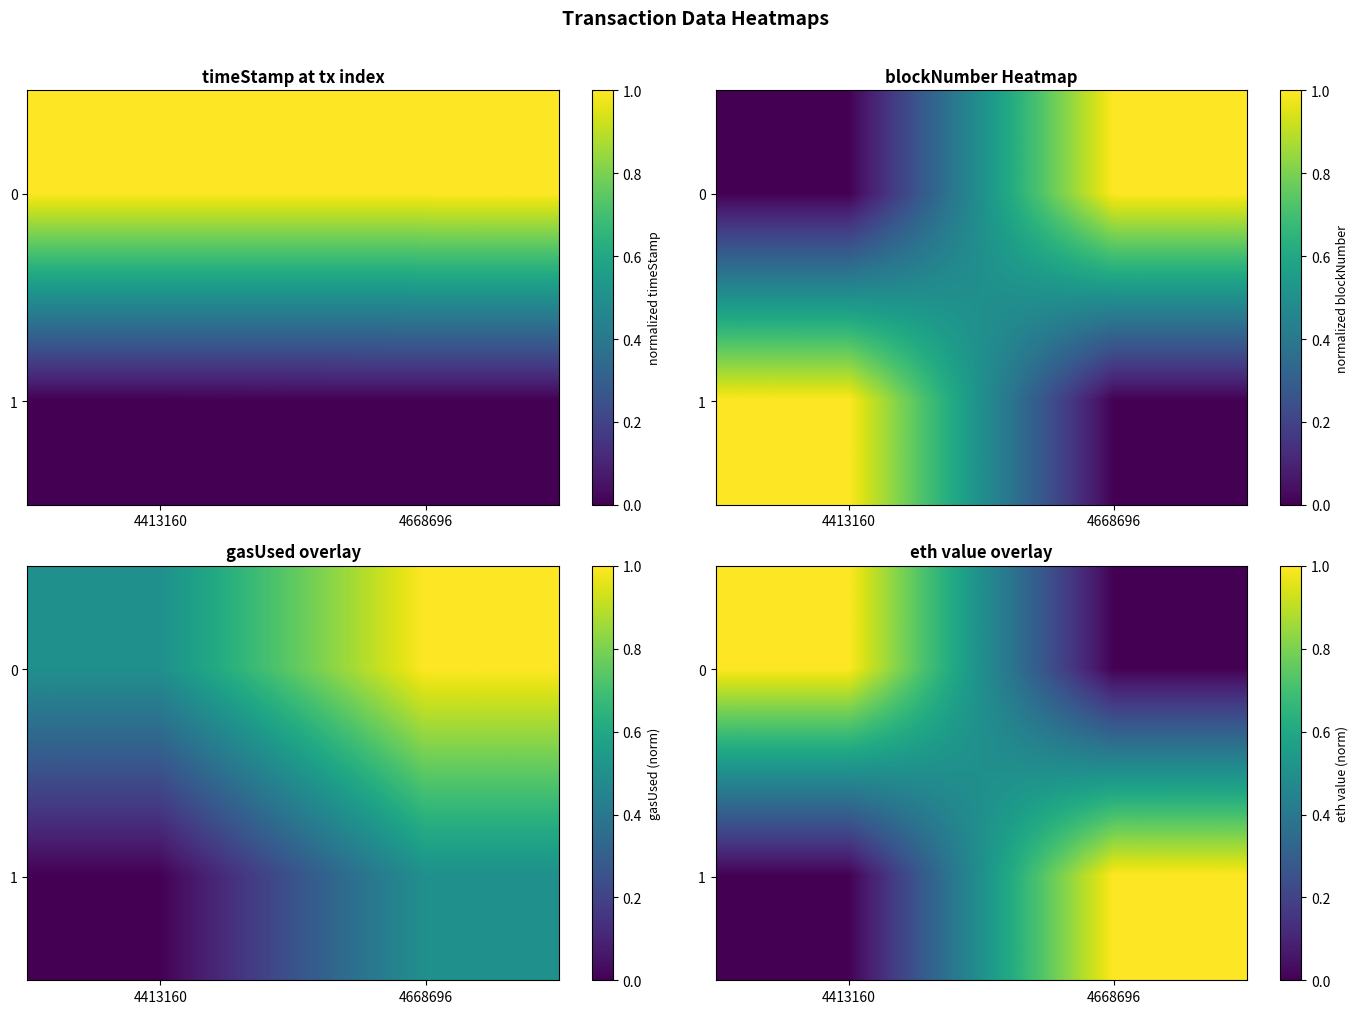

How many series are shown in this chart?

2